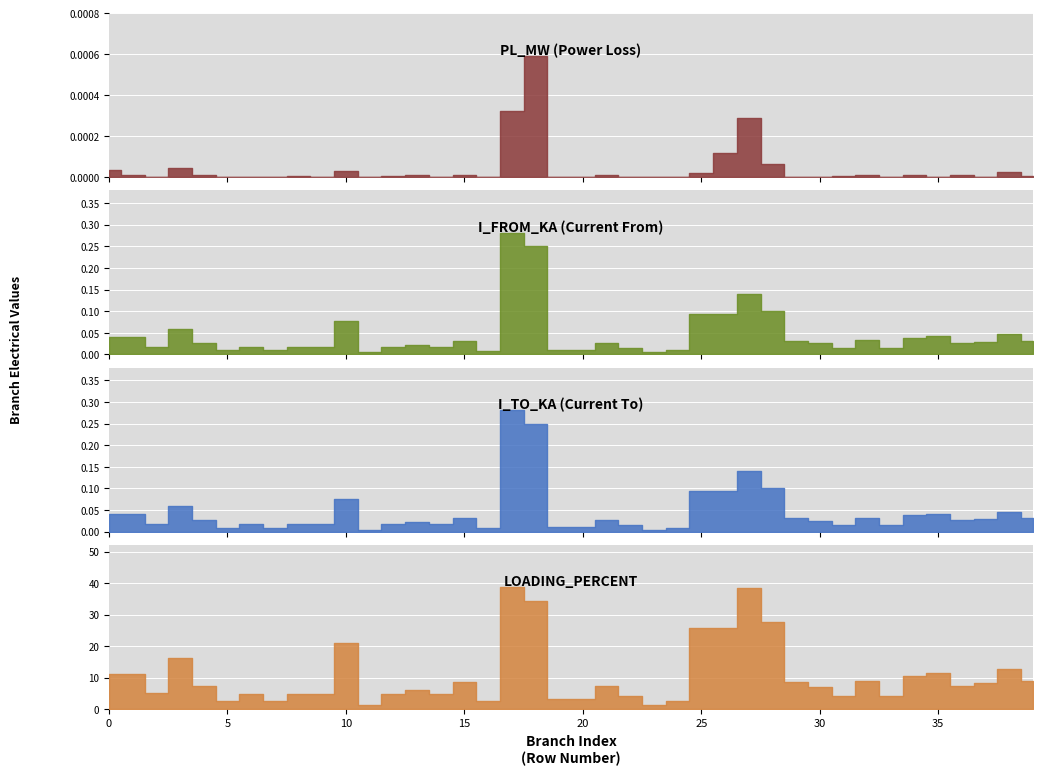

The value of loading_percent at 9 is 4.8. True or false?

True